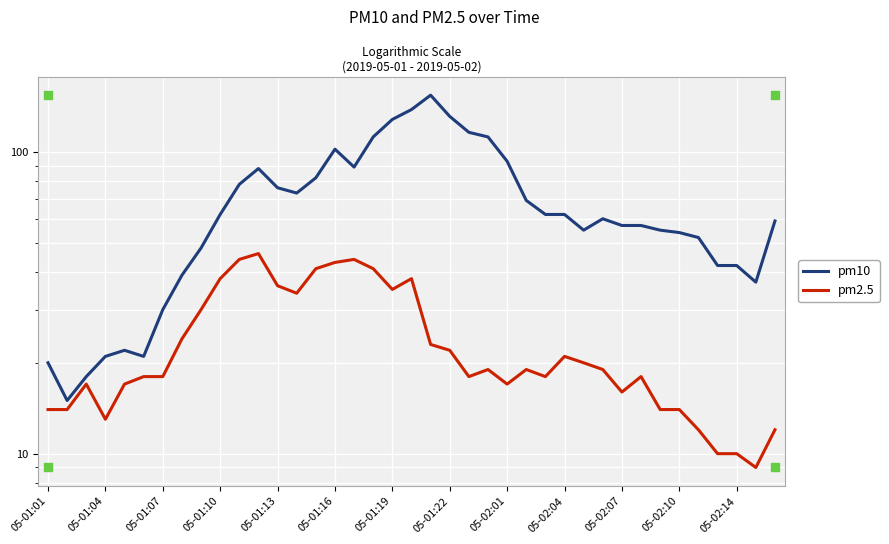

Which series has the largest Y range (max minus min)?

pm10